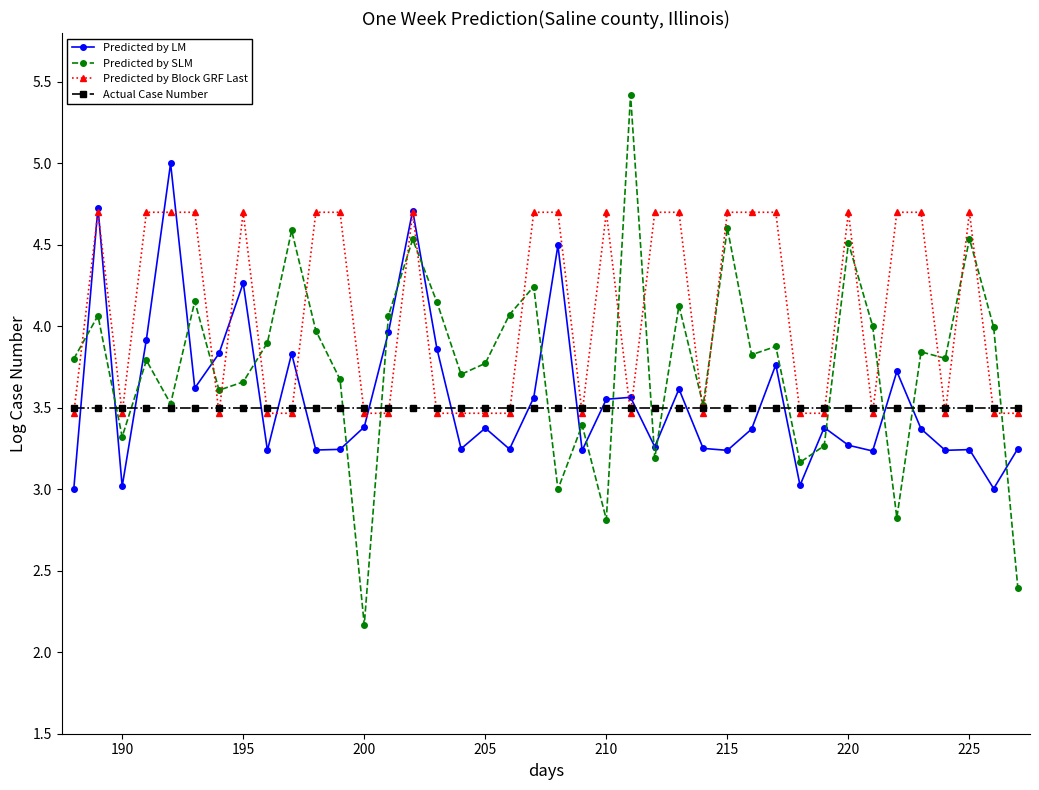

How many data points does each series have?

40